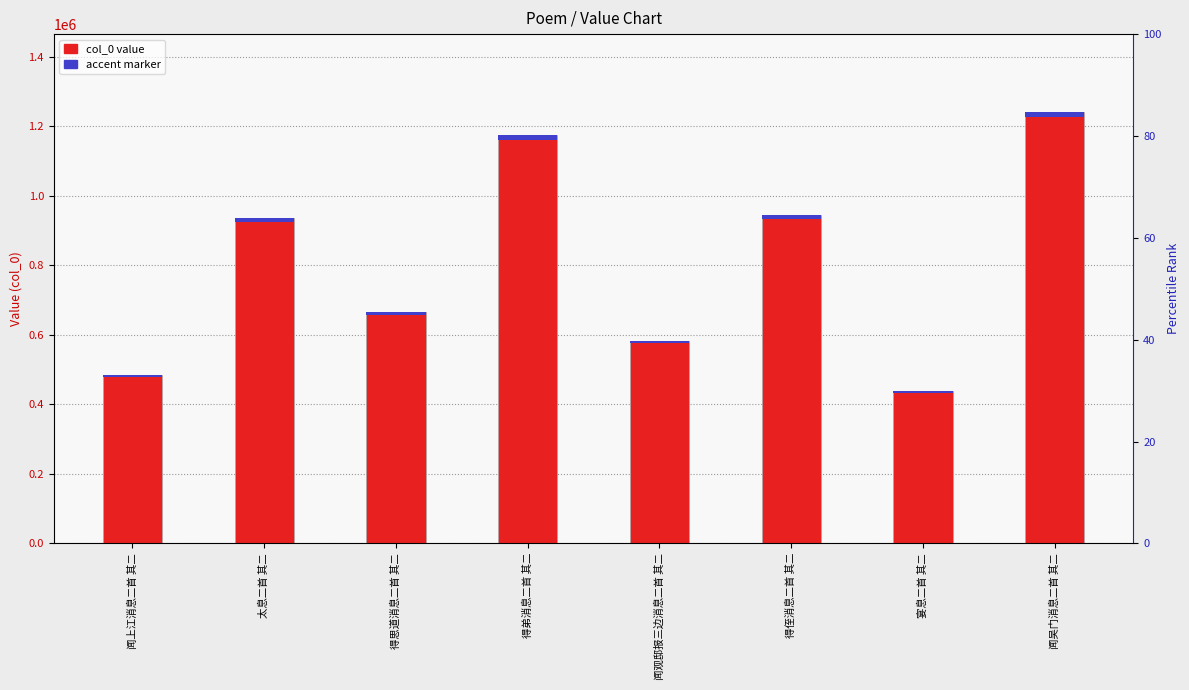

What are all the series names shown in the legend?

col_0 value, accent marker